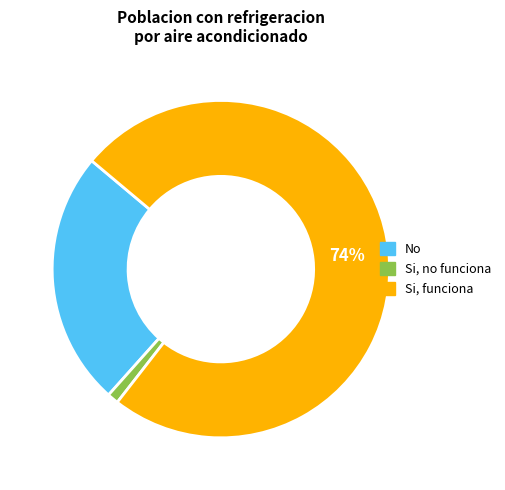

Is there any slice that represents more than half of the pie?

Yes